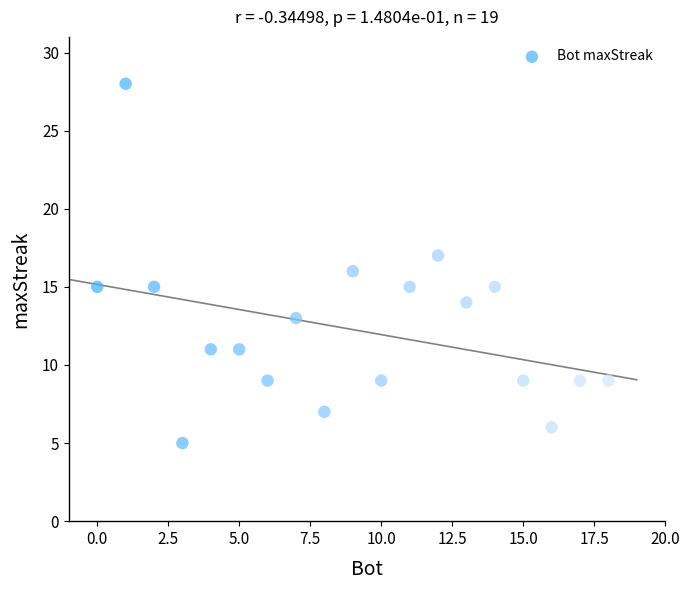

What is the range of Y values (max minus min)?

23